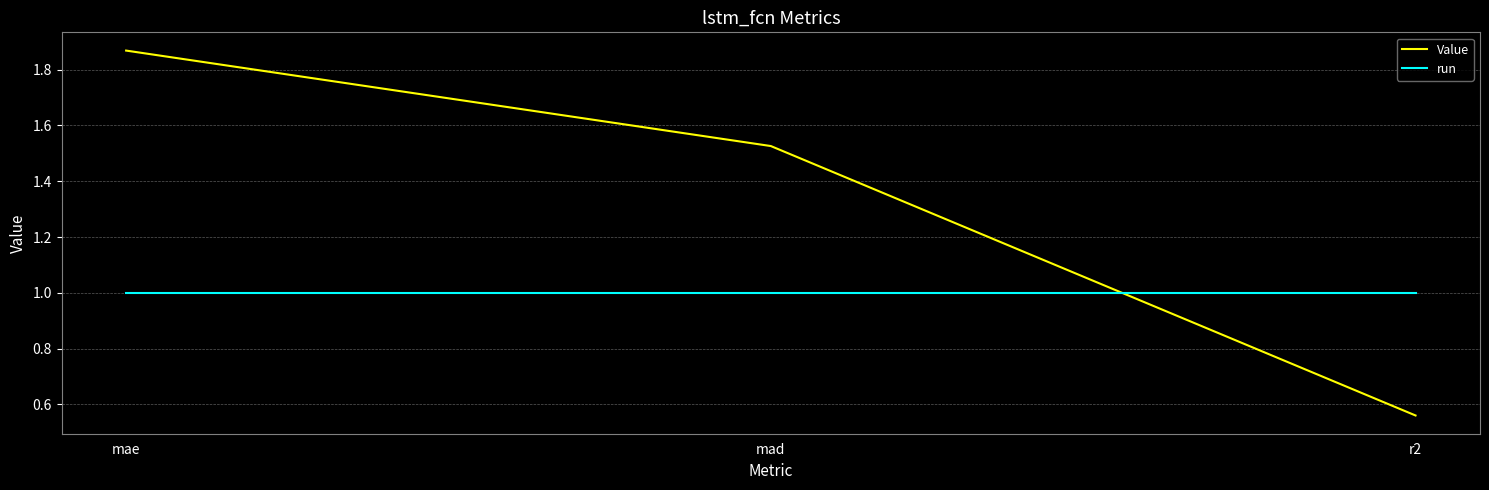

The Value series shows 0.4 at mae. True or false?

False